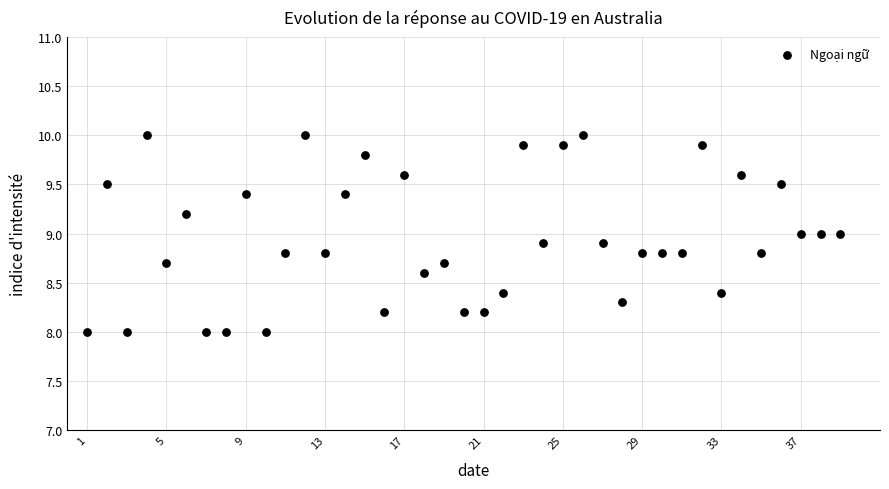

What is the range of Y values (max minus min)?

2.0